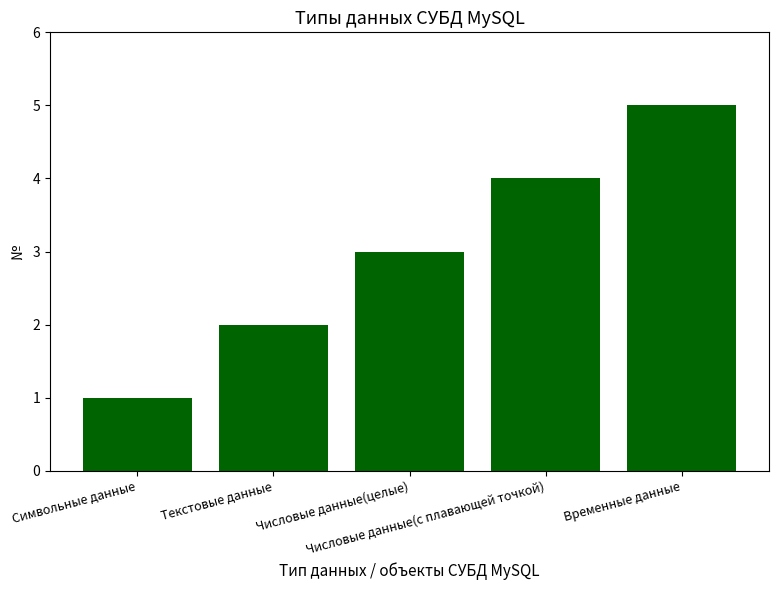

Does the chart contain stacked bars?

No